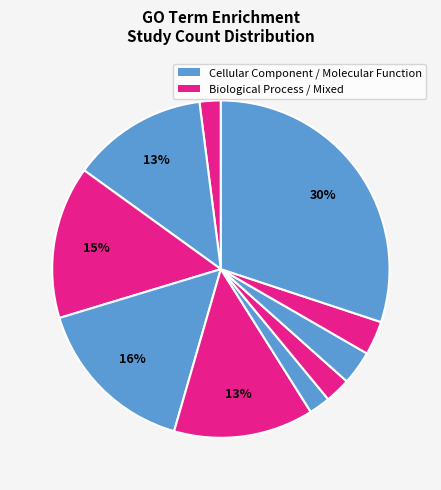

Is there any slice that represents more than half of the pie?

No